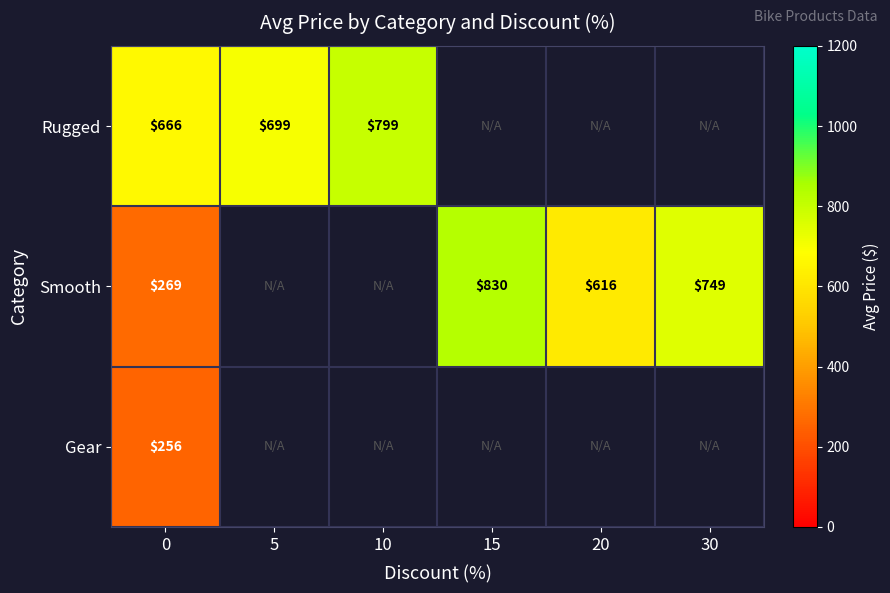

Which has a higher value, 20 or 30?

30